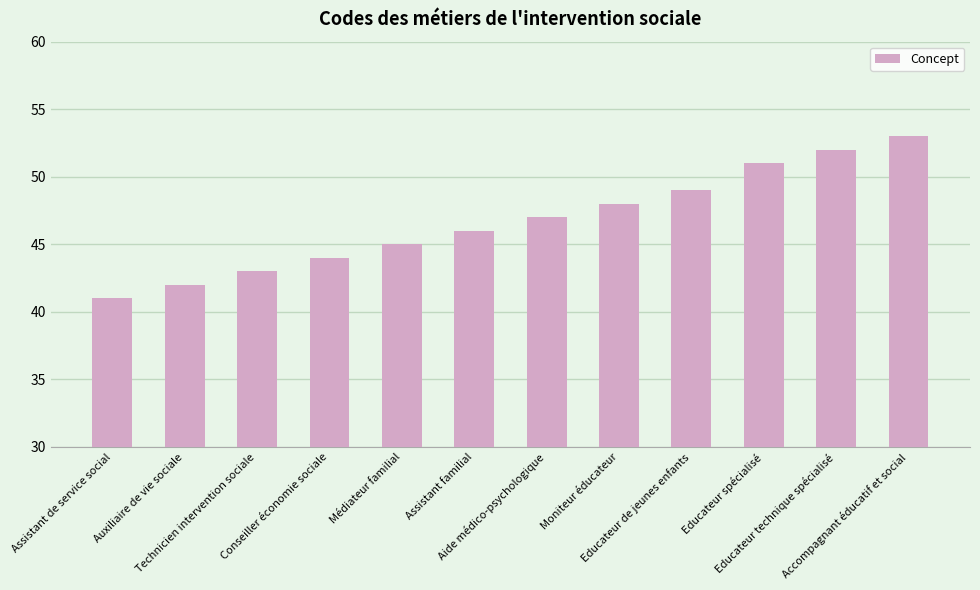

Rank the categories by value from highest to lowest.

Accompagnant éducatif et social, Educateur technique spécialisé, Educateur spécialisé, Educateur de jeunes enfants, Moniteur éducateur, Aide médico-psychologique, Assistant familial, Médiateur familial, Conseiller économie sociale, Technicien intervention sociale, Auxiliaire de vie sociale, Assistant de service social